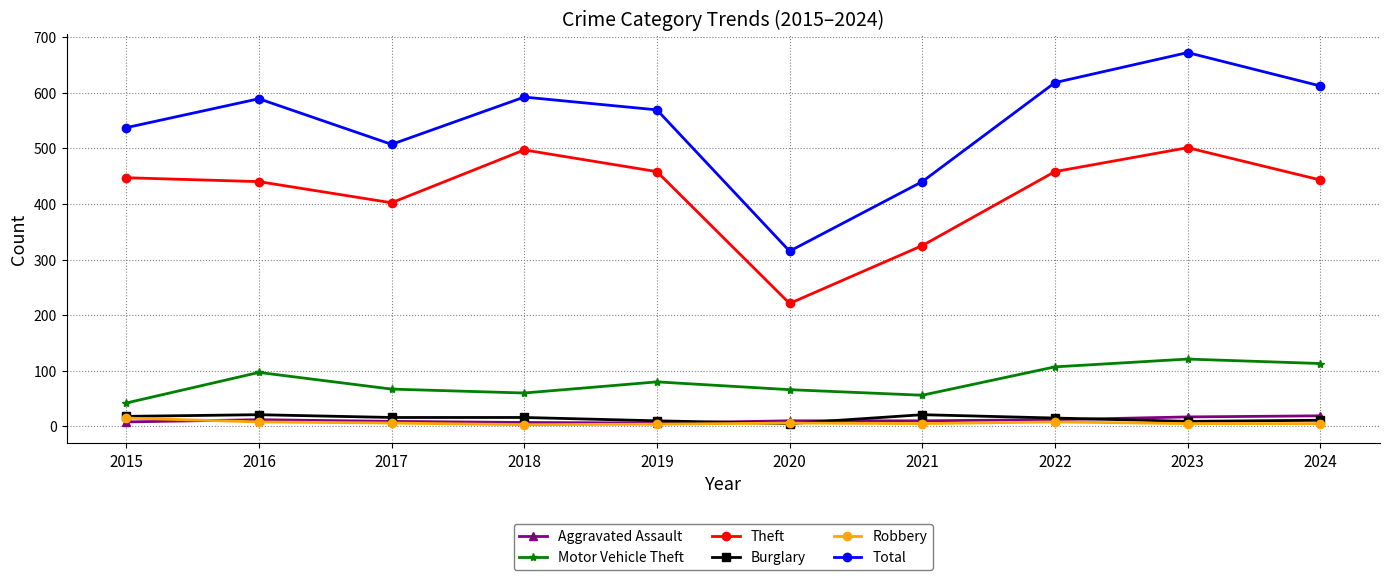

How many series are shown in this chart?

6